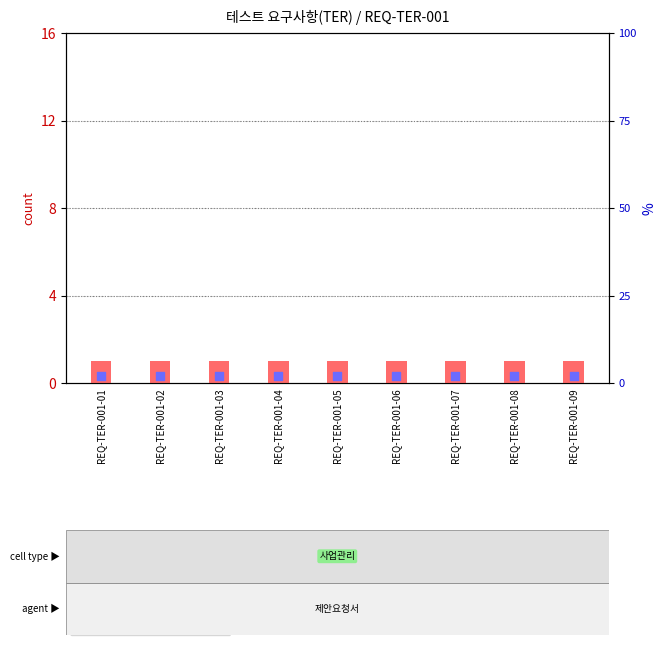

Is the value of percentile rank within the sample at REQ-TER-001-01 greater than the value of count at REQ-TER-001-05?

No